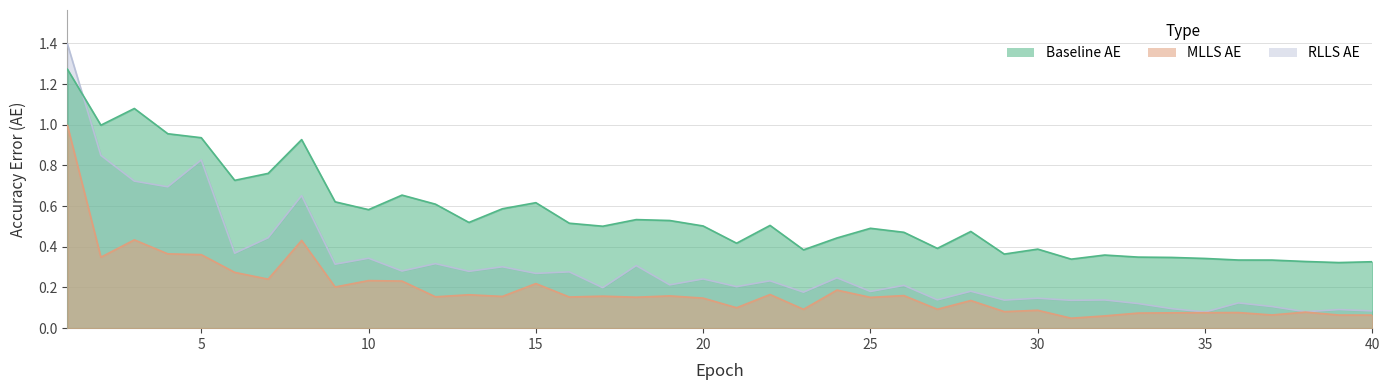

At which category is the sum across all series the highest?

1